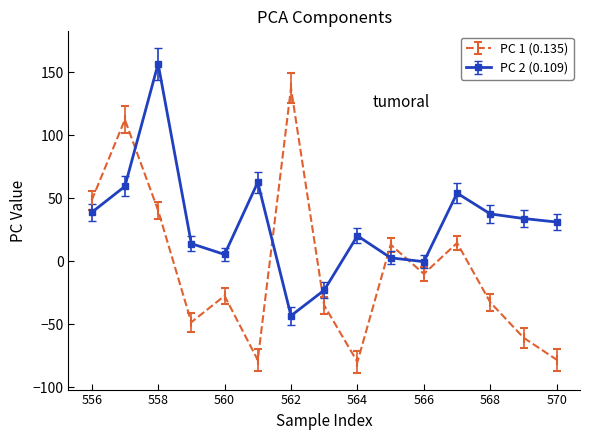

At how many categories does at least one series exceed 82?

3